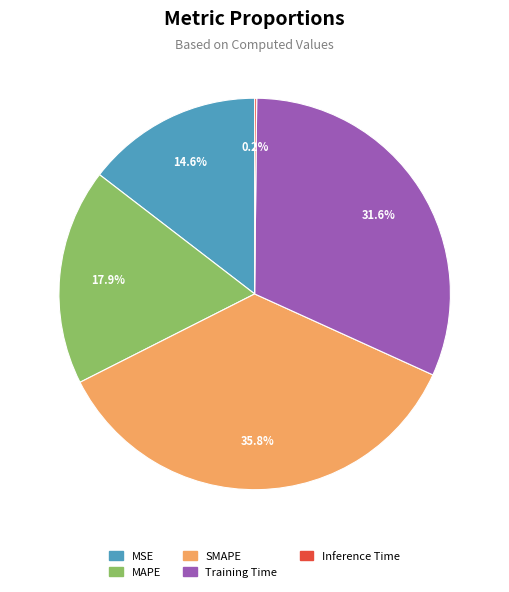

To the nearest percent, what portion does Training Time represent?

32%